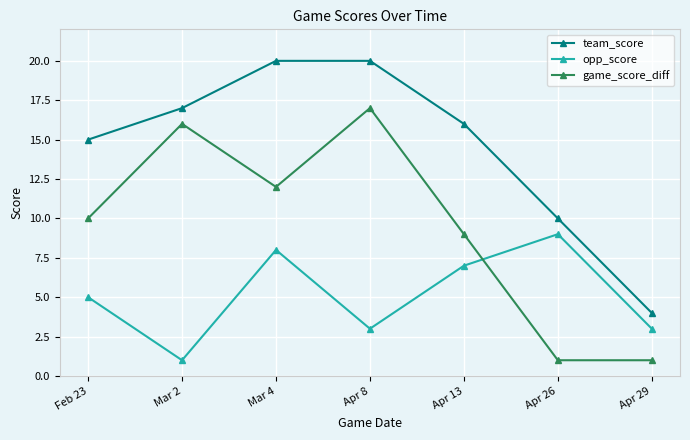

What are all the series names shown in the legend?

team_score, opp_score, game_score_diff